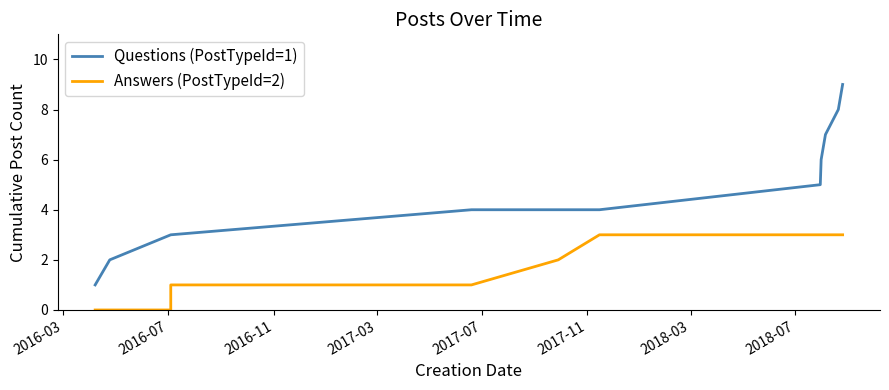

What is the difference between the second highest and minimum values in the Answers (PostTypeId=2) series?

3